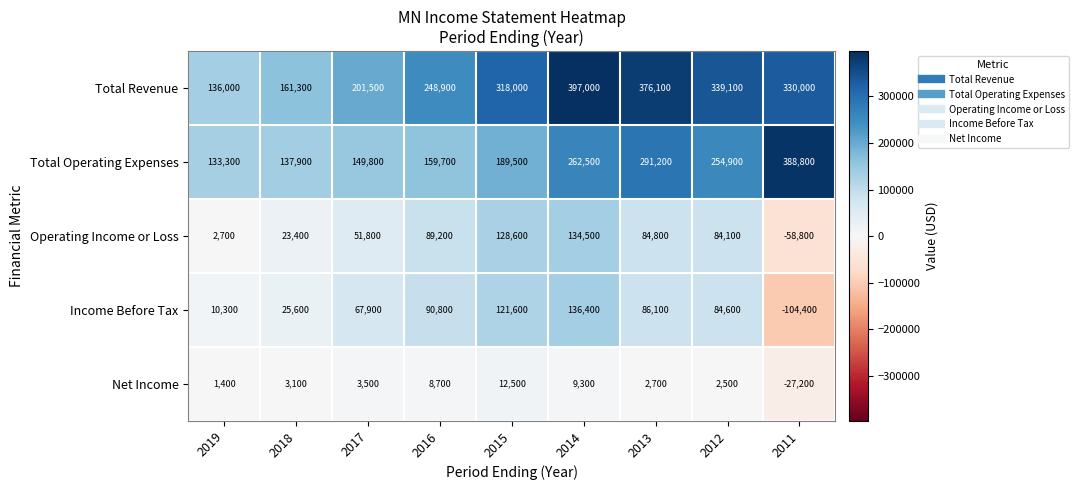

What is the spread (max minus min) of values at 2019?

134600